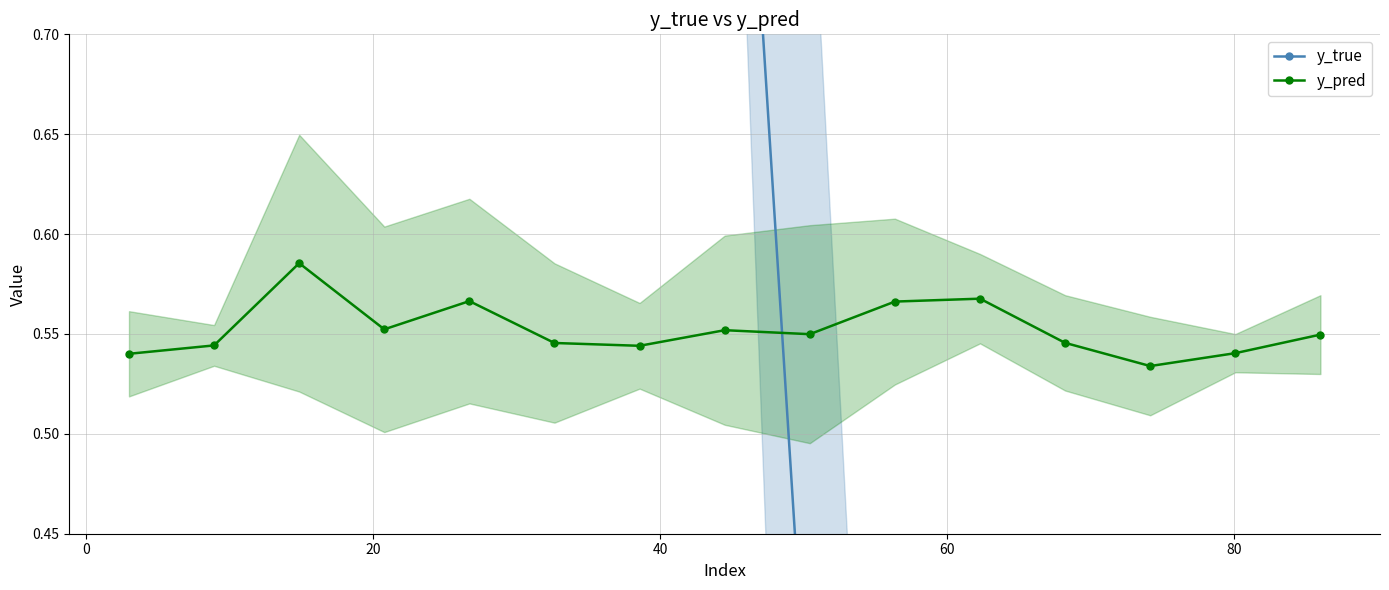

Which series ends up on top after the final intersection of y_pred and y_true?

y_pred